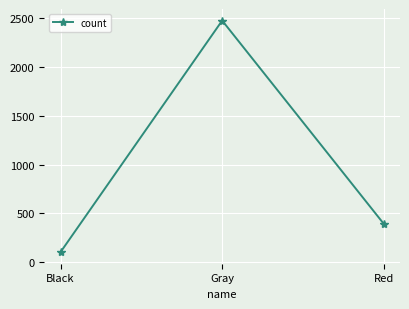

Which has a higher value, Black or Gray?

Gray